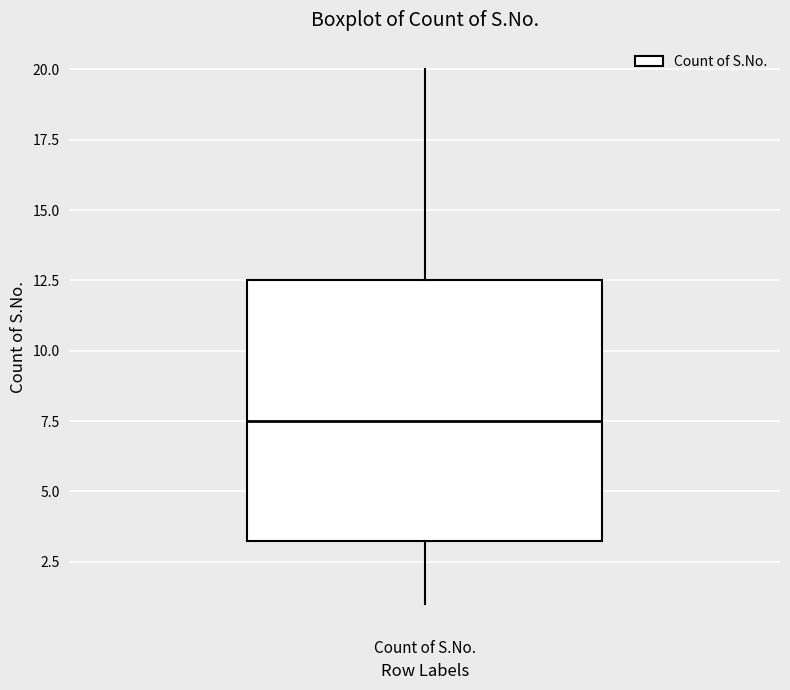

Transcribe this box plot: give where the median line is, the range the box spans, and where the two whiskers end, as read against the y-axis. The values are not printed on the chart, so give them approximately, as read against the axis.

median 7.5, box 3.5 to 12.5, whiskers 1.0 to 20.0